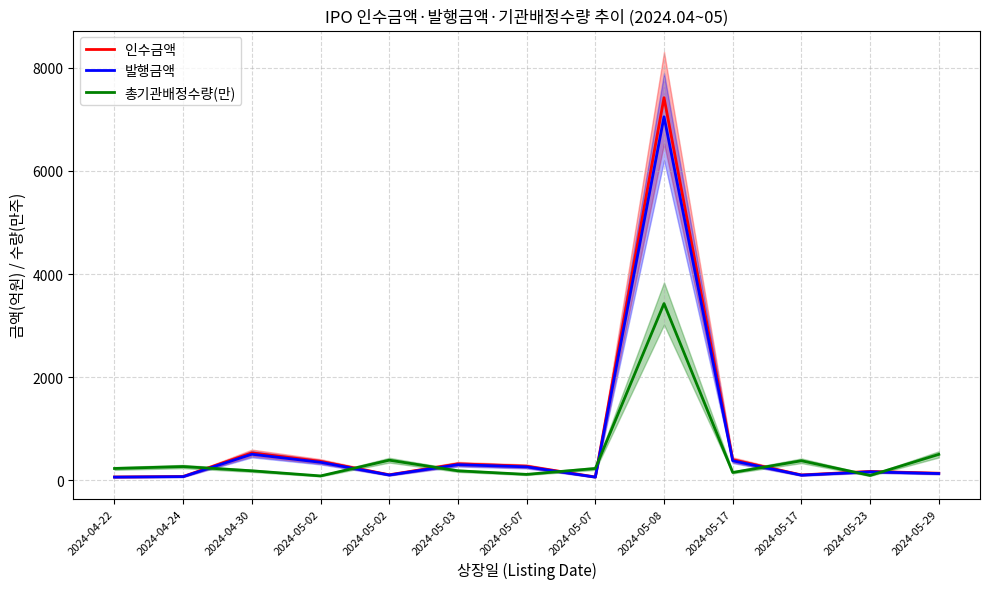

Reading left to right, extract all data points from this chart.

인수금액: 2024-04-22=60.0	2024-04-24=70.0	2024-04-30=528.0	2024-05-02=363.0	2024-05-02=103.0	2024-05-03=315.0	2024-05-07=270.0	2024-05-07=60.0	2024-05-08=7422.6	2024-05-17=394.0	2024-05-17=100.0	2024-05-23=168.0	2024-05-29=133.0
발행금액: 2024-04-22=57.0	2024-04-24=66.5	2024-04-30=501.6	2024-05-02=344.8	2024-05-02=97.8	2024-05-03=299.2	2024-05-07=256.5	2024-05-07=57.0	2024-05-08=7051.5	2024-05-17=374.3	2024-05-17=95.0	2024-05-23=159.6	2024-05-29=126.3
총기관배정수량(만): 2024-04-22=225.0	2024-04-24=262.5	2024-04-30=180.0	2024-05-02=80.5	2024-05-02=386.2	2024-05-03=180.0	2024-05-07=110.5	2024-05-07=225.0	2024-05-08=3426.5	2024-05-17=147.8	2024-05-17=375.0	2024-05-23=90.0	2024-05-29=498.8